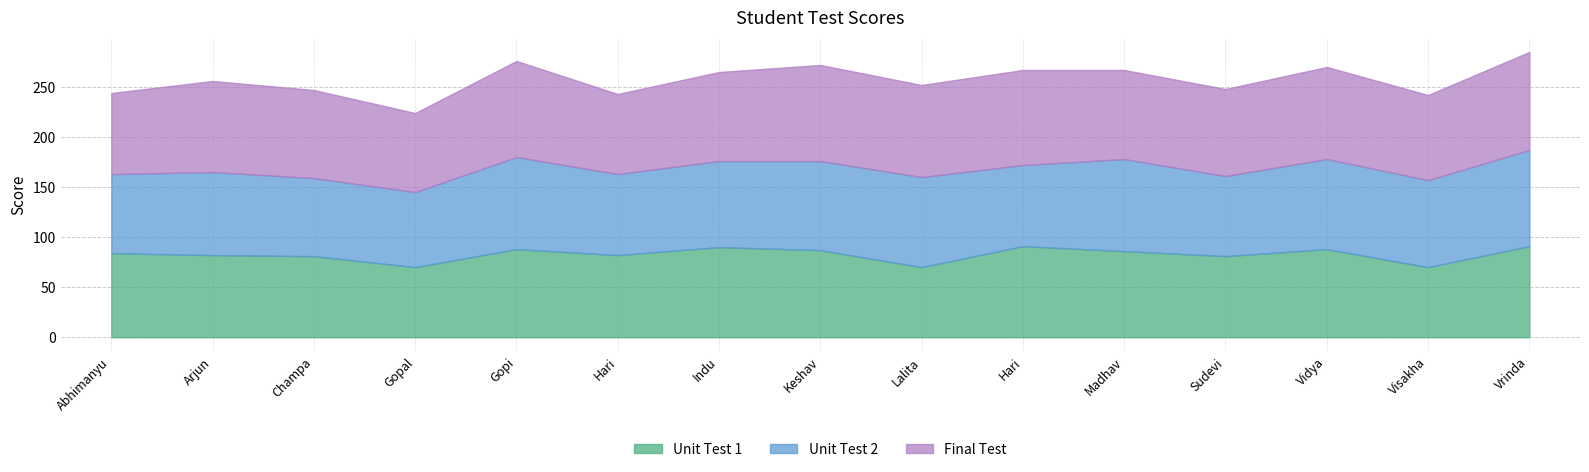

What is the sum of the Unit Test 1 values at Visakha and Gopi?

158